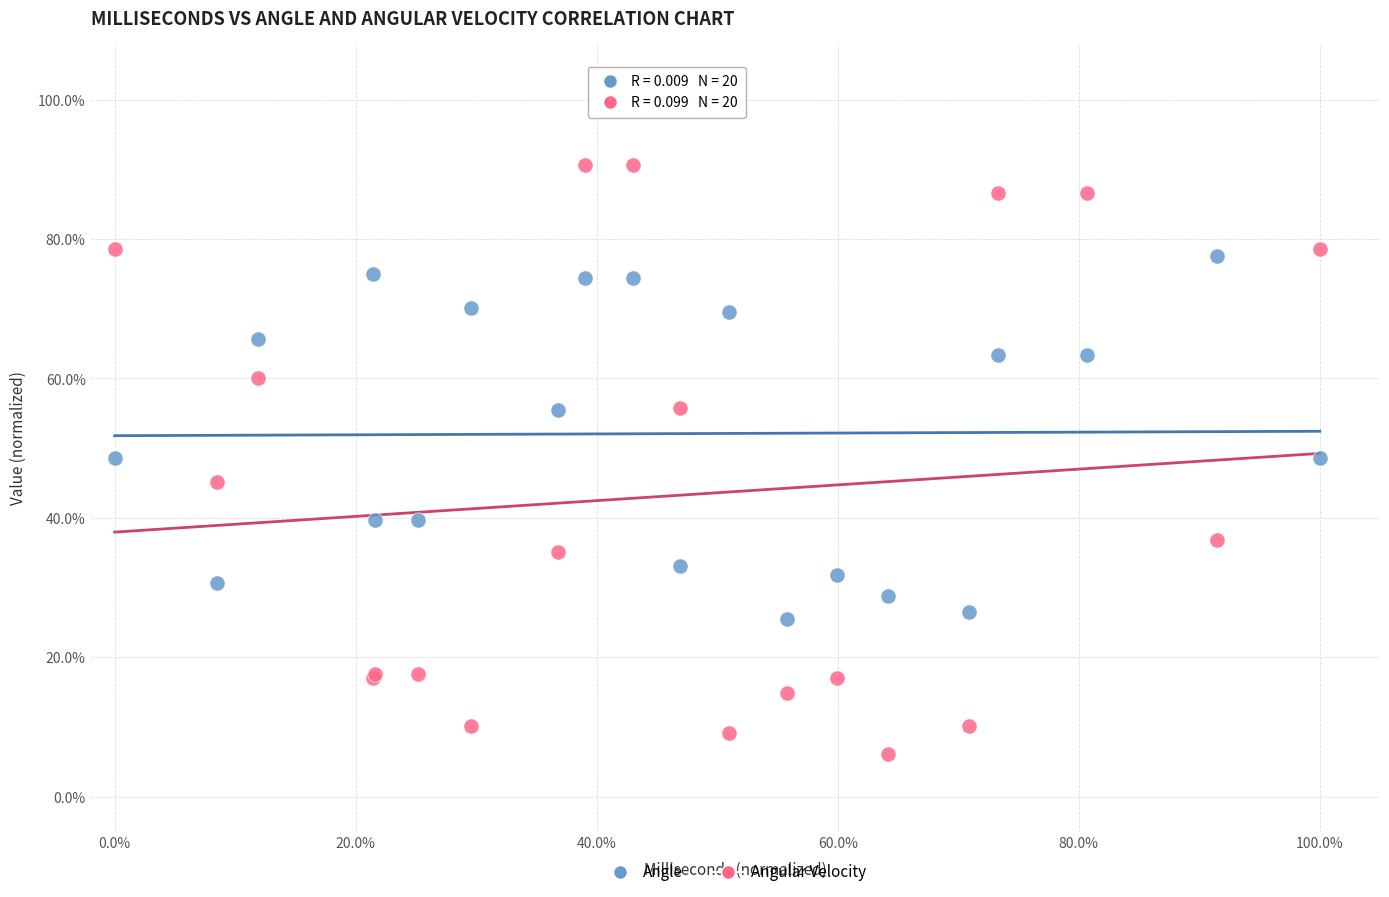

Which series has the widest spread of Y values?

Angular Velocity